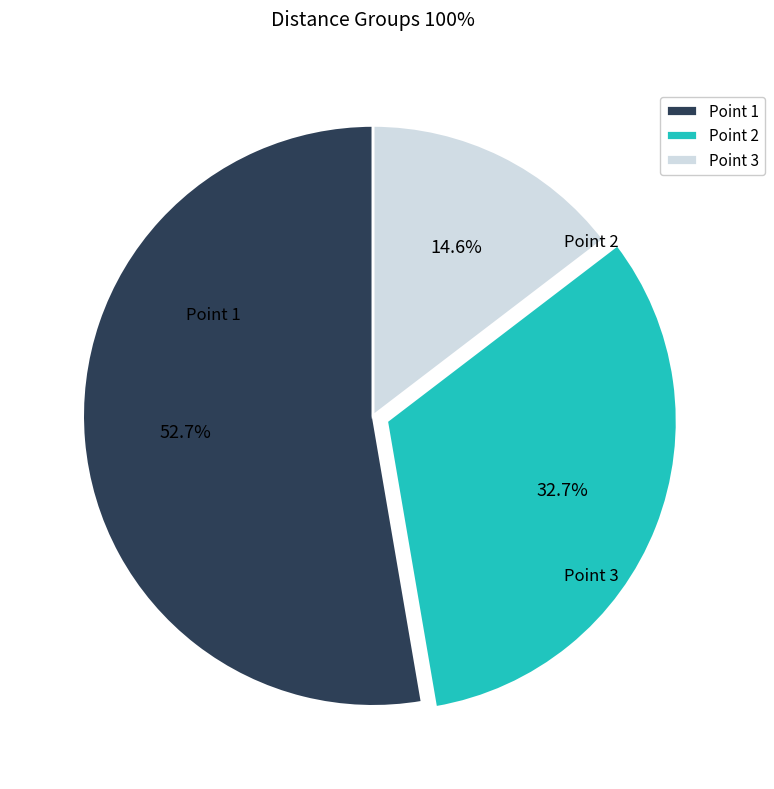

True or false: Point 3 accounts for 9% of the total.

False